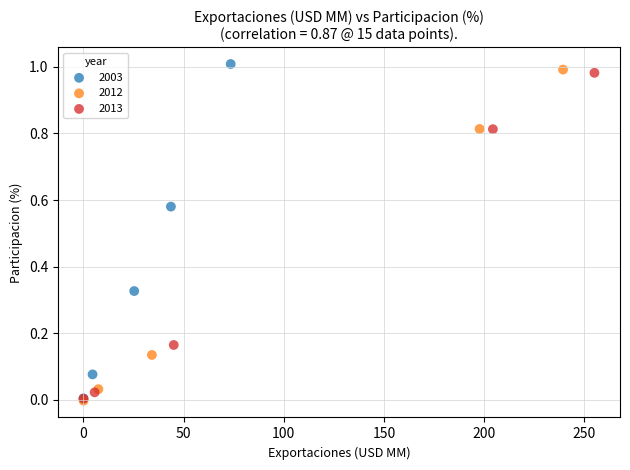

Which series has the widest spread of Y values?

2003